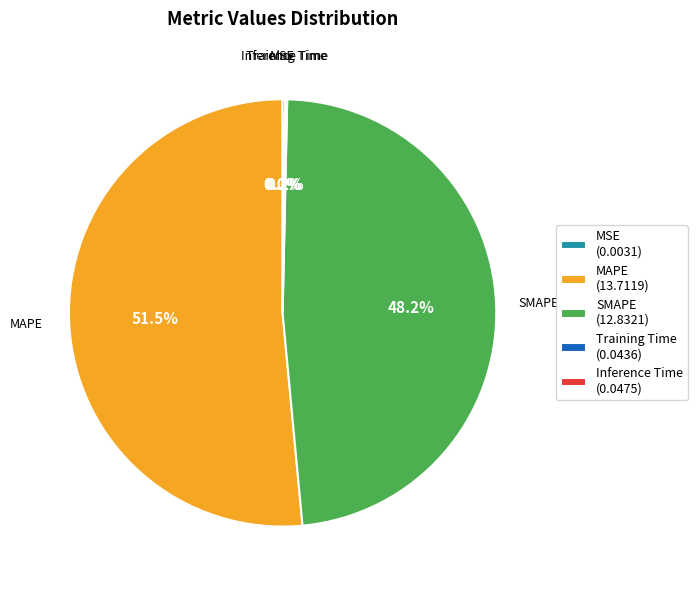

Does any single category account for the majority?

Yes